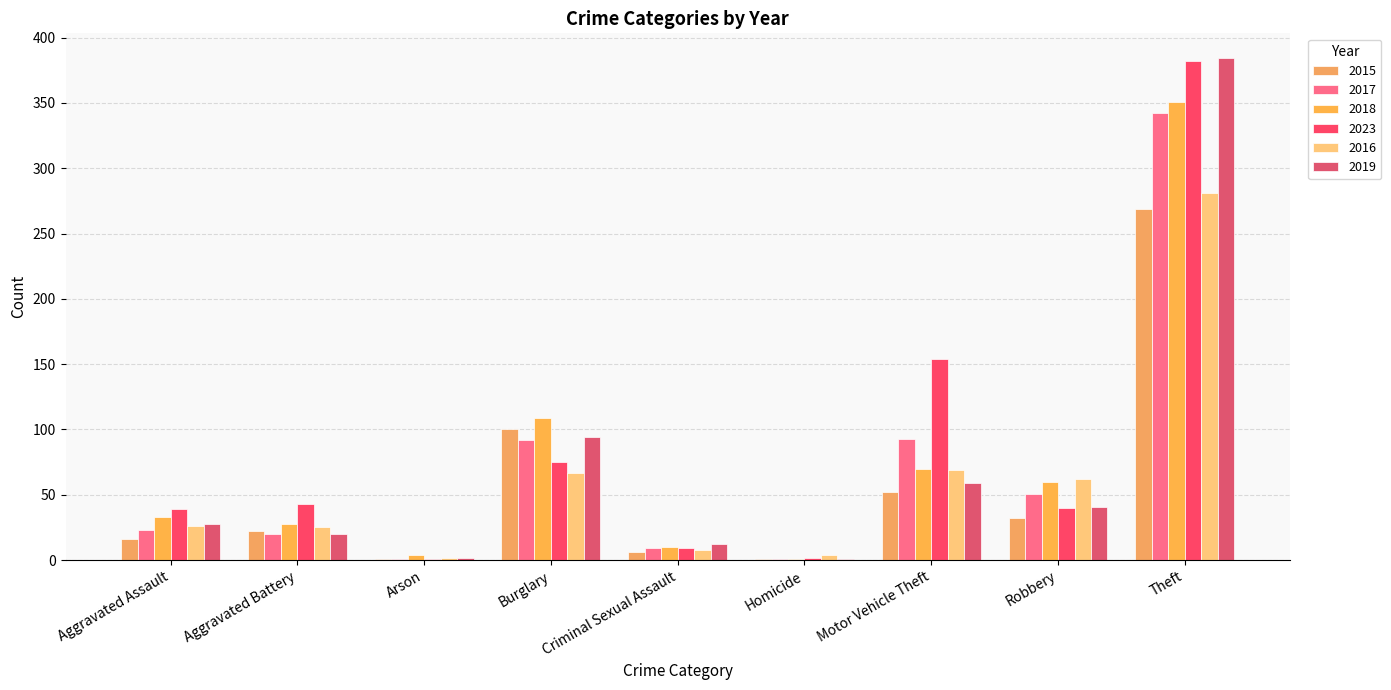

Where is 2016 nearest to the value 141?

Motor Vehicle Theft